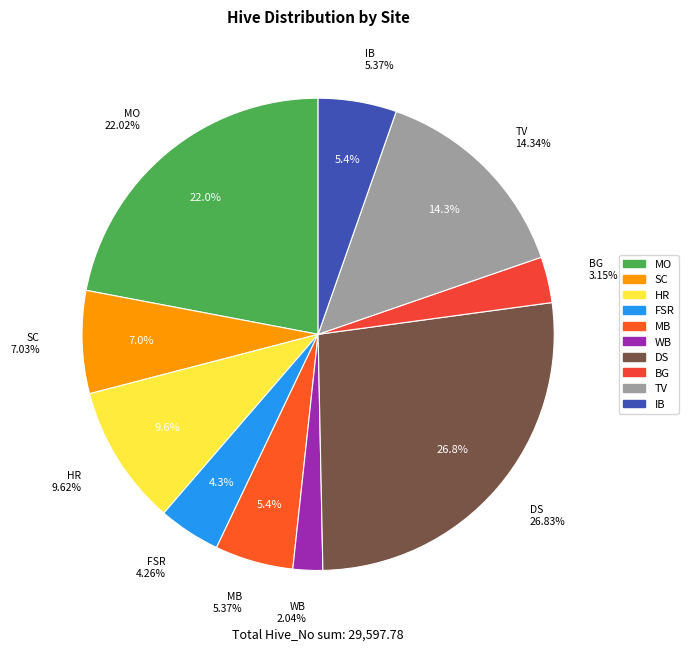

Is there any slice that represents more than half of the pie?

No